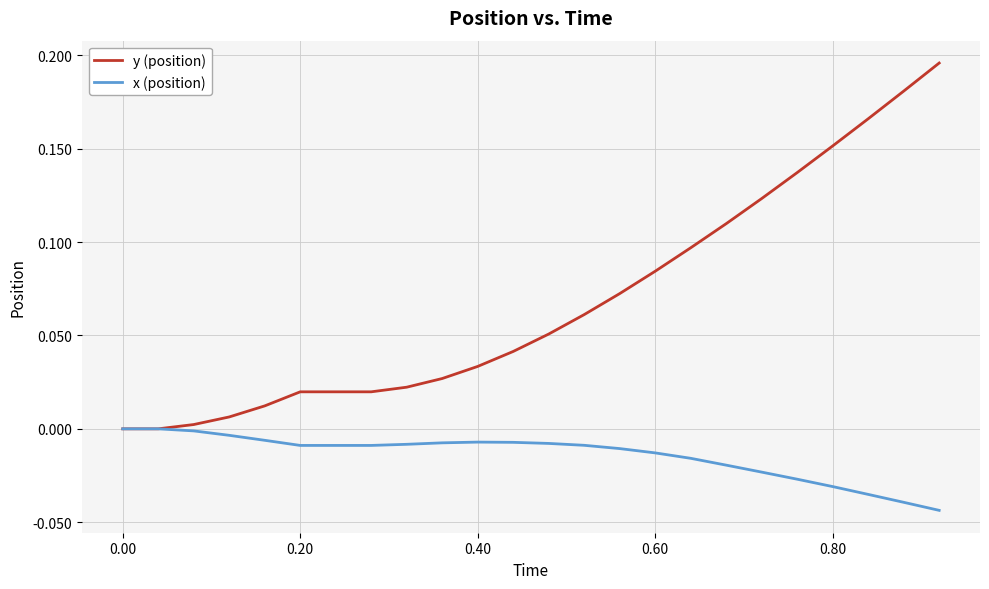

Which series has the widest spread of values?

y (position)